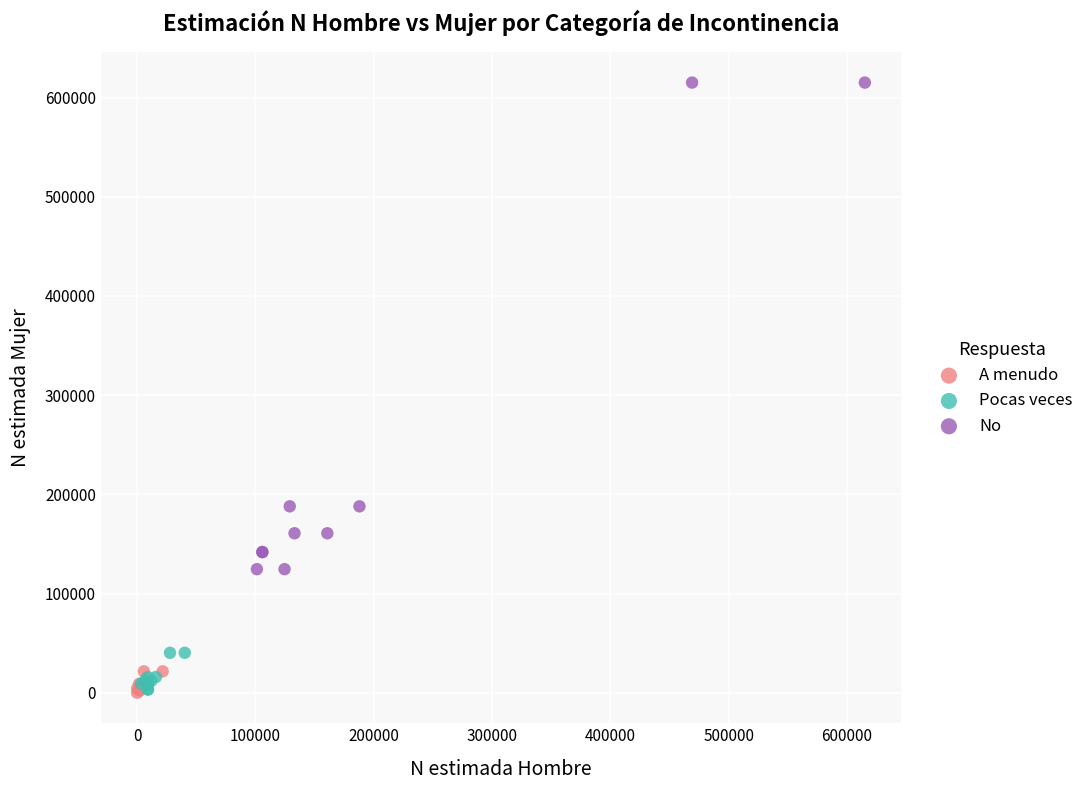

Which series has the largest Y range (max minus min)?

No